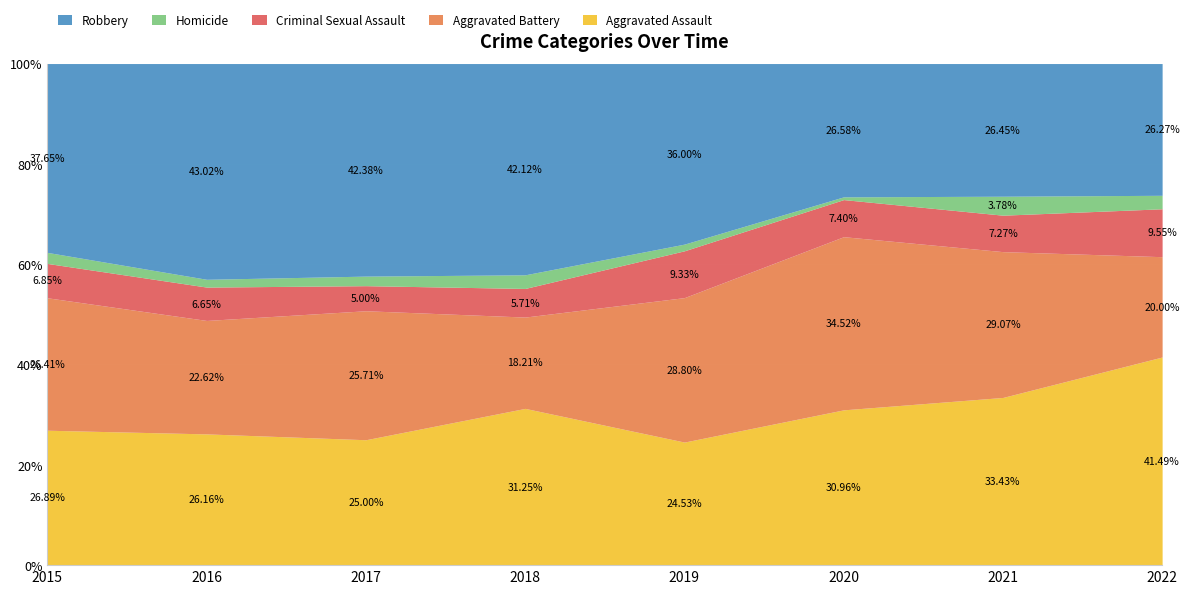

True or false: Homicide has more than 1 interior local peaks.

True